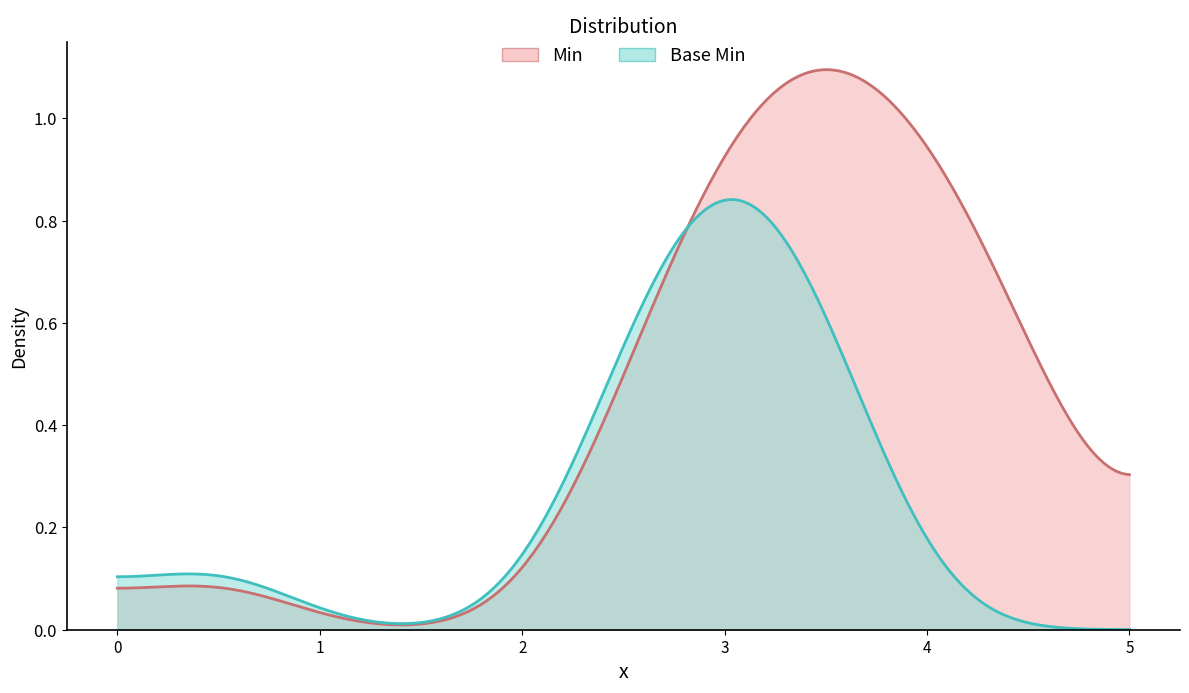

The value of Base Min at Extension.value[x] is -1. True or false?

False